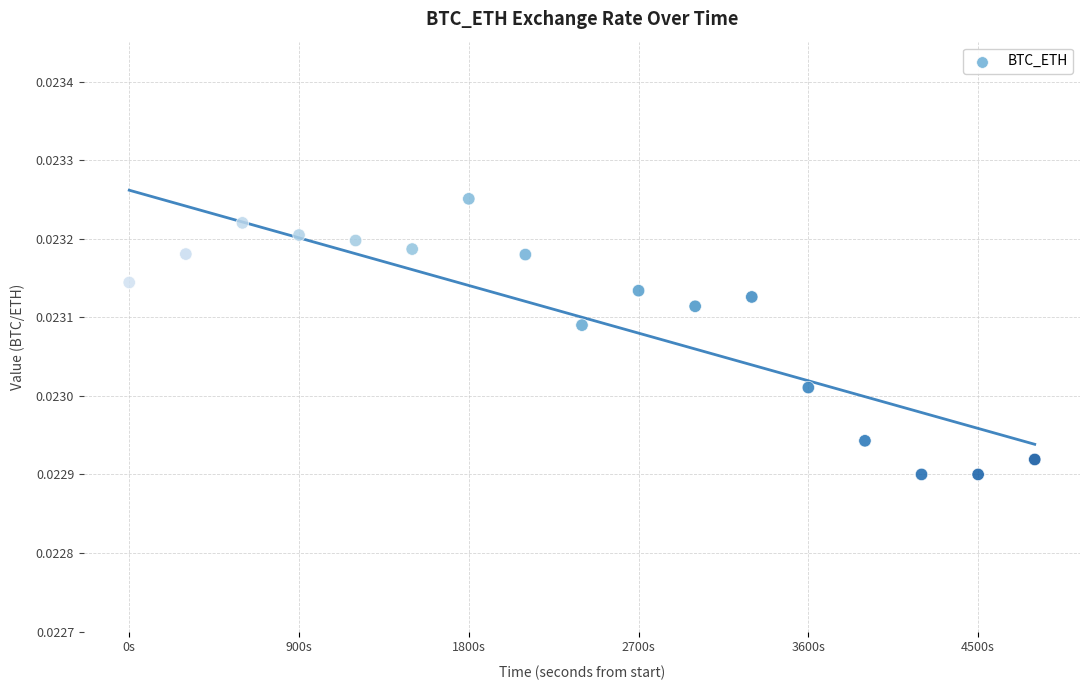

What is the range of X values (max minus min)?

4800.0